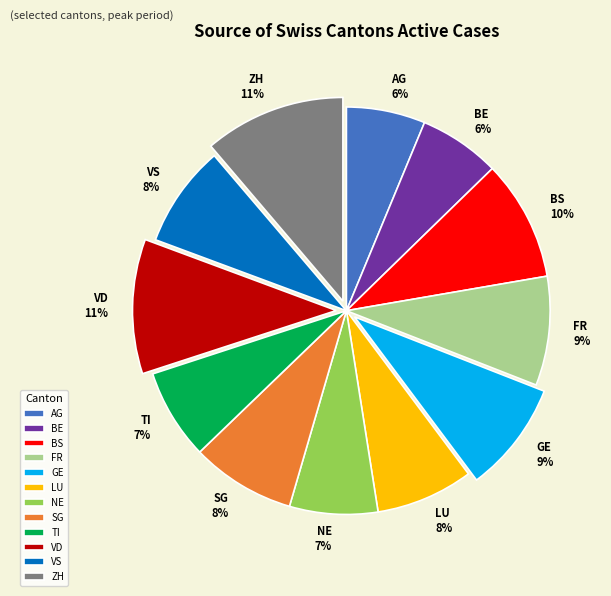

Count the number of slices in the pie.

12